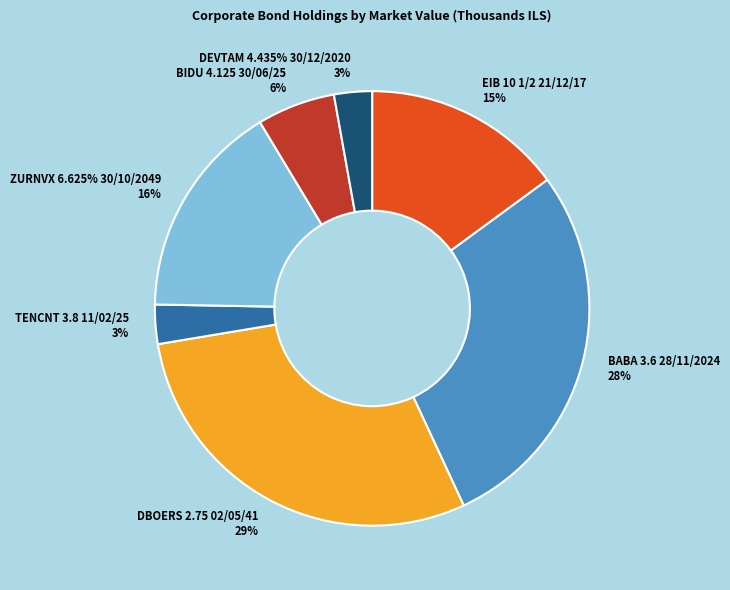

Which has a higher value, BIDU 4.125 30/06/25 or DEVTAM 4.435% 30/12/2020?

BIDU 4.125 30/06/25